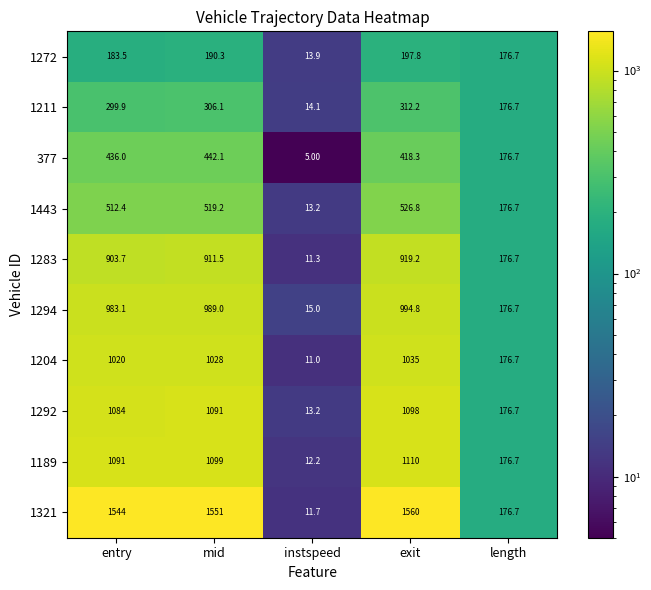

What is the sum of all 1321 values?

4843.4